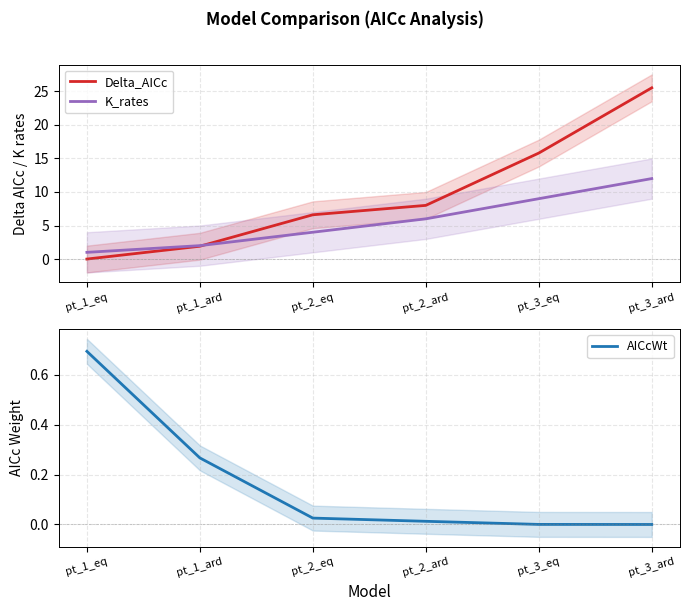

Is the value of K_rates at pt_1_ard greater than the value of Delta_AICc at pt_3_eq?

No